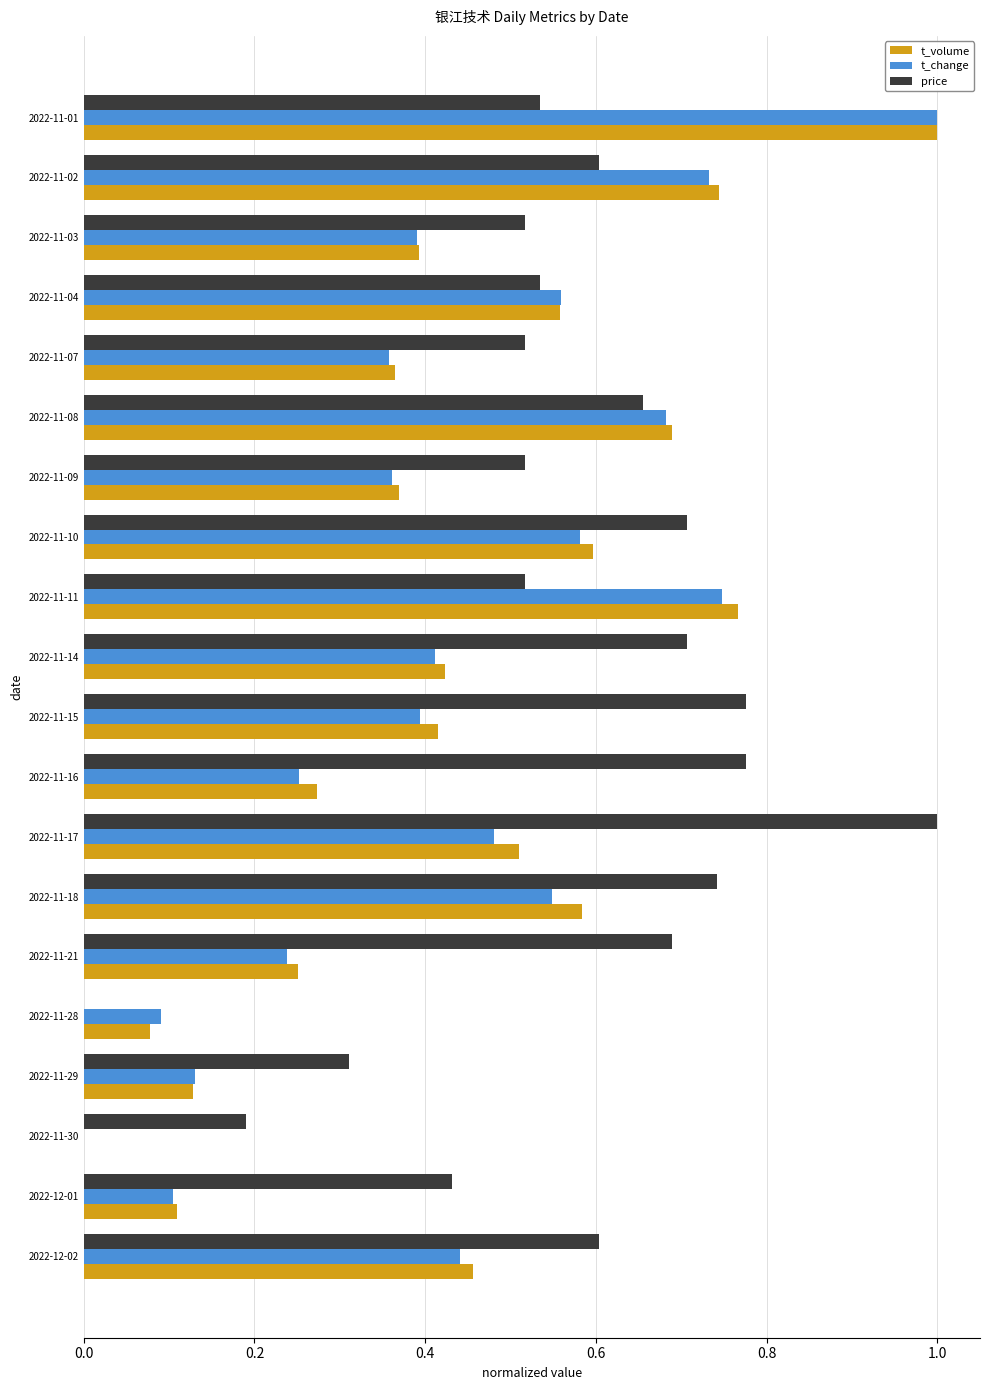

At which label does t_volume reach its peak?

2022-11-01